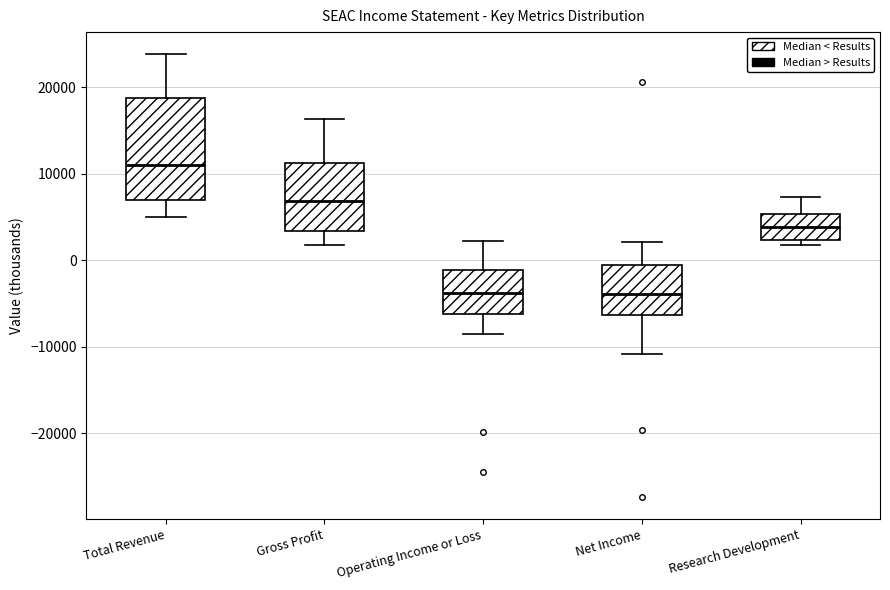

Where is the lower edge of the box for Net Income on the y-axis? The values are not printed on the chart, so give them approximately, as read against the axis.

-6000